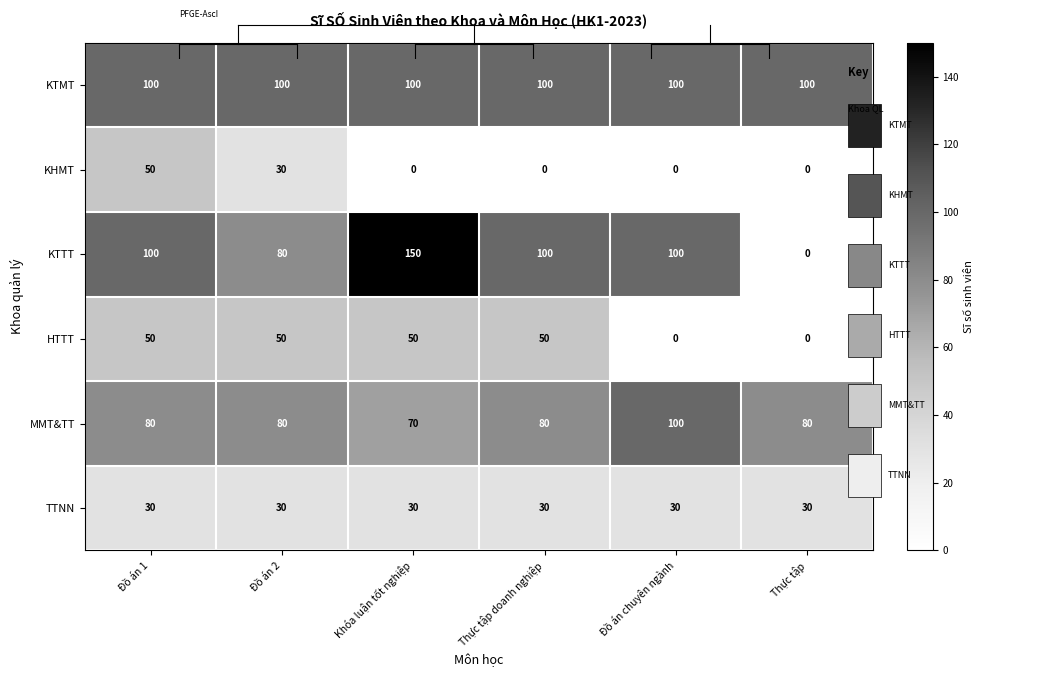

Is it true that KHMT equals 69 at Đồ án 1?

False